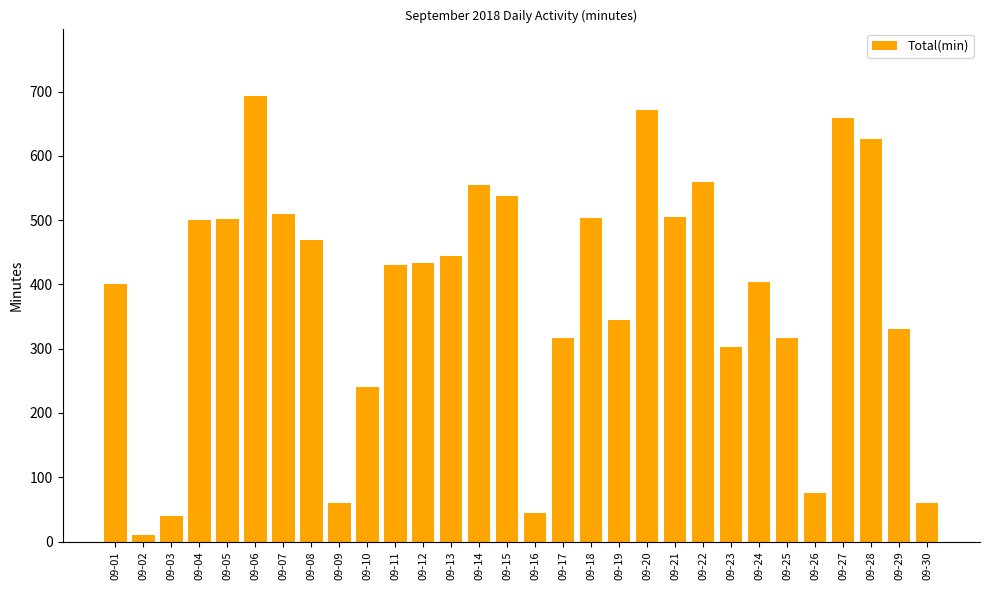

What is the value of the 2nd bar from the left?

10